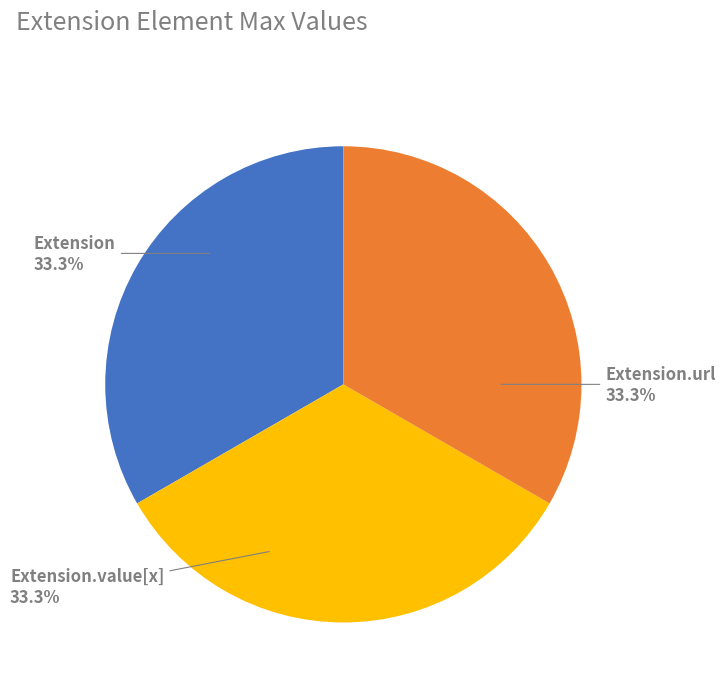

Does any single category account for the majority?

No